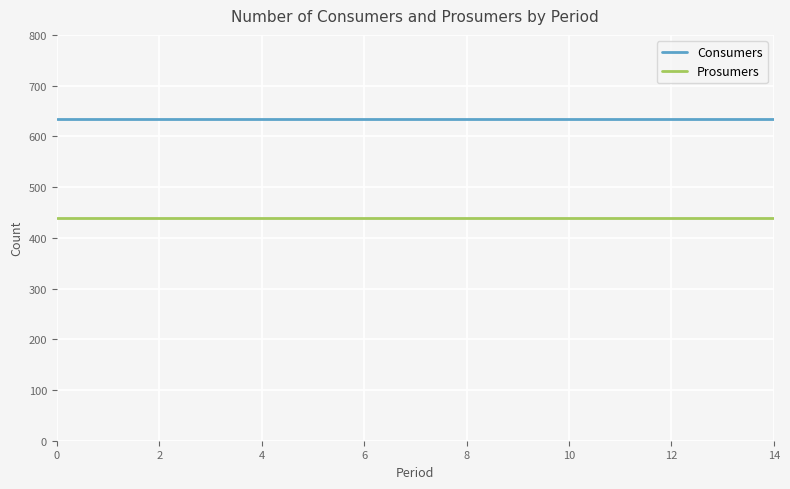

List the series in order of their peak value, lowest first.

Prosumers, Consumers